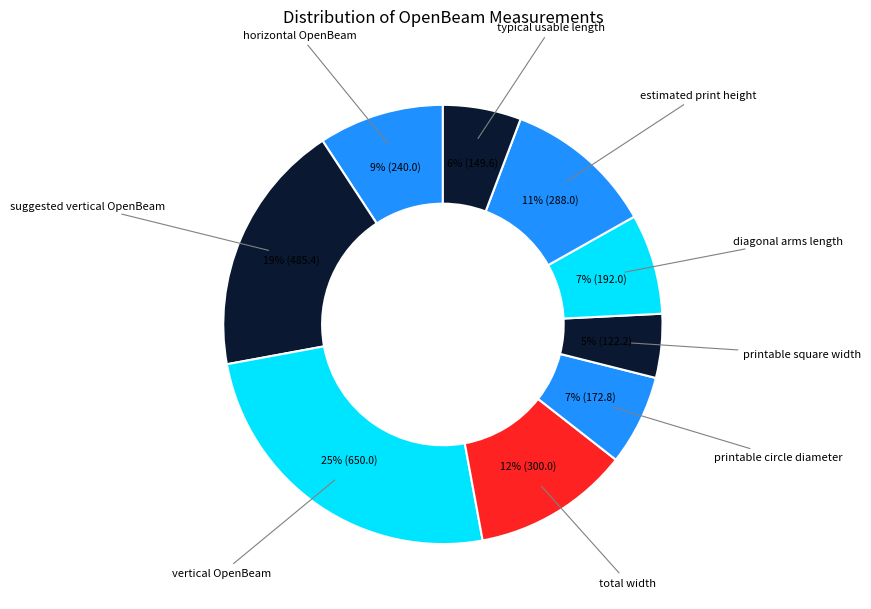

How many slices are in this pie chart?

9